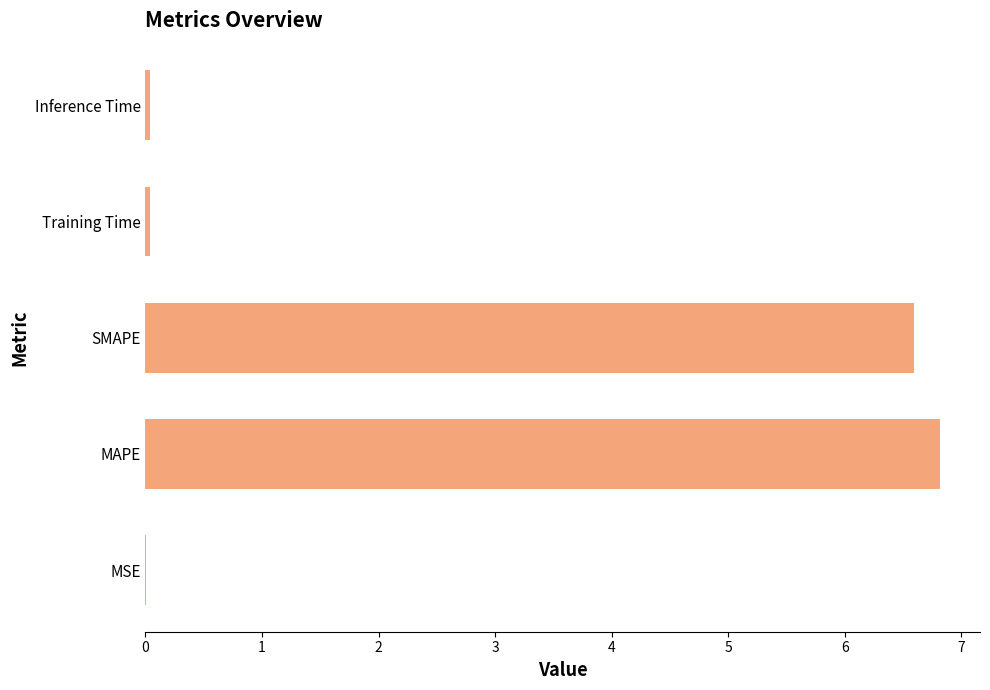

What is the average value?

2.7